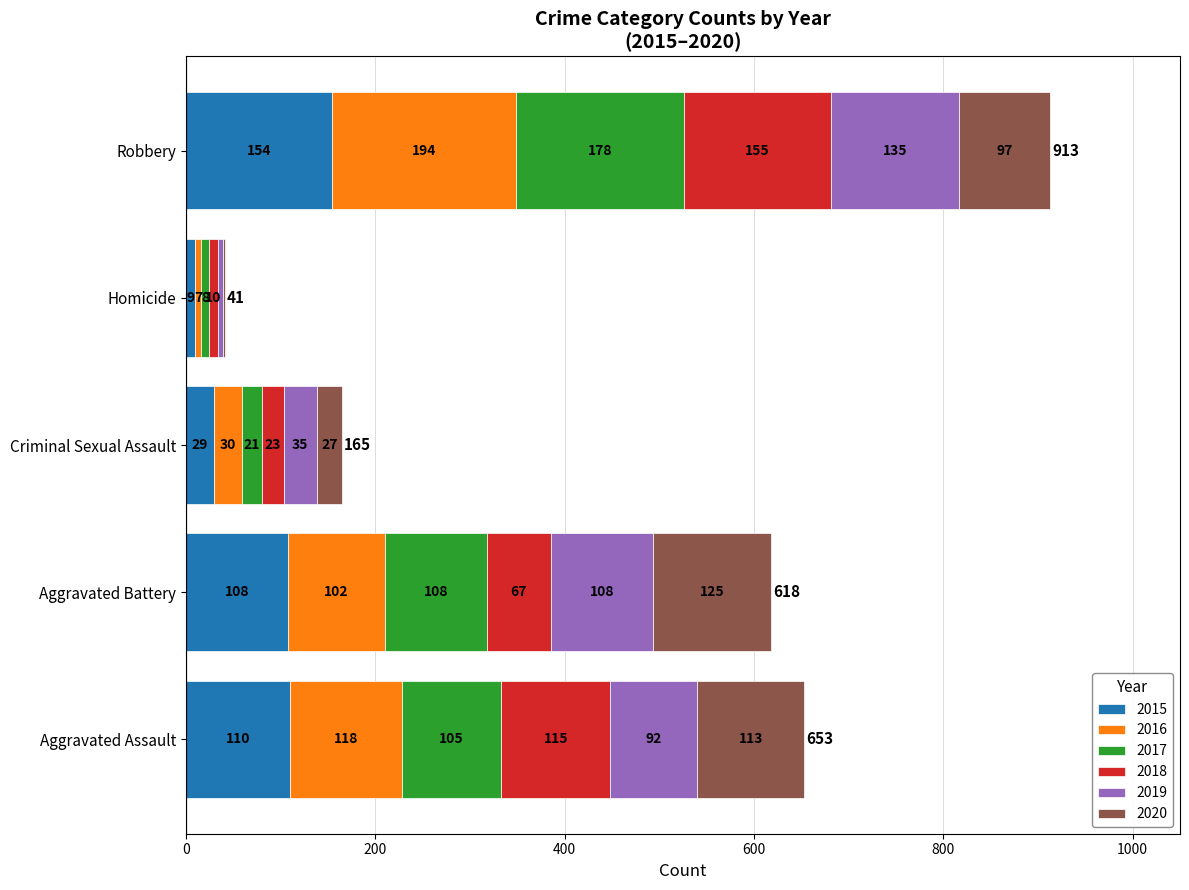

What is the sum of the 2015 values at Homicide and Aggravated Battery?

117